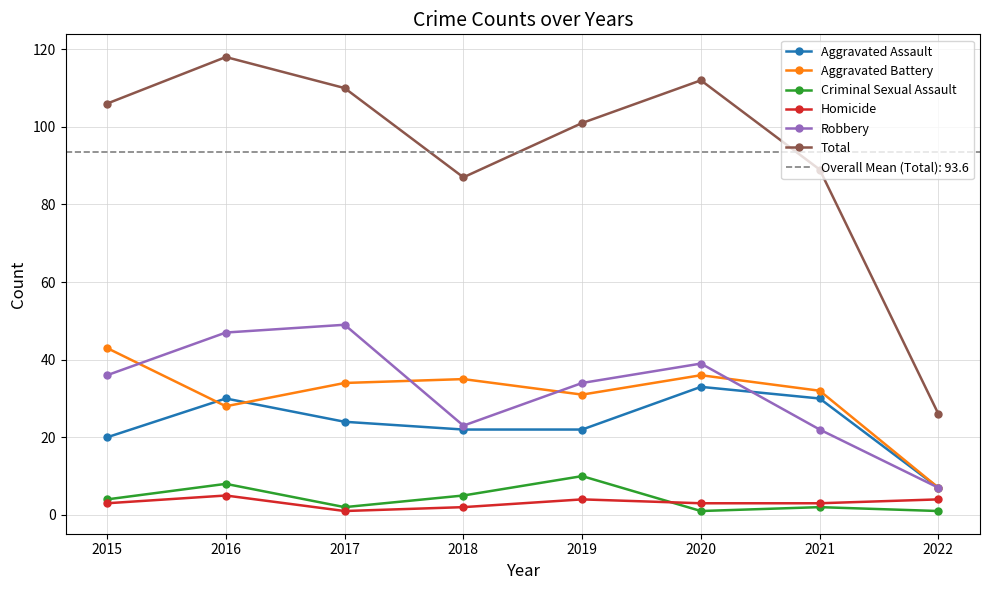

True or false: Robbery and Homicide cross at least once.

False